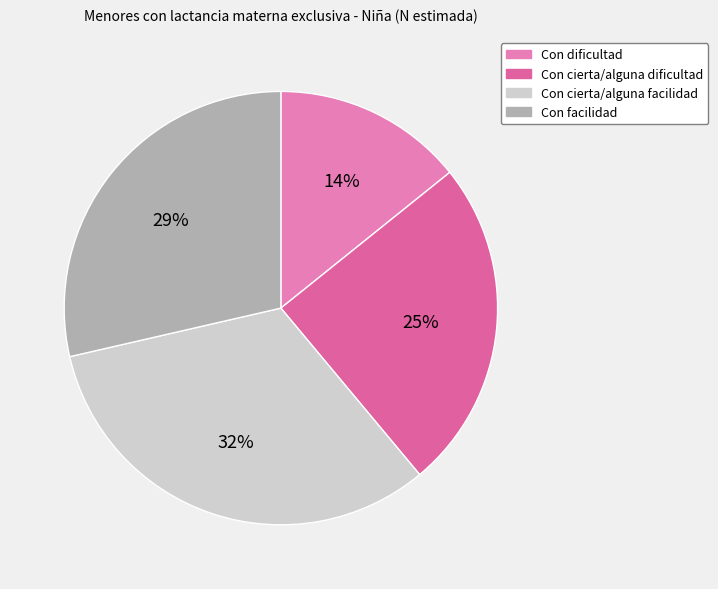

Is it true that Con cierta/alguna dificultad is 35% of the pie?

False